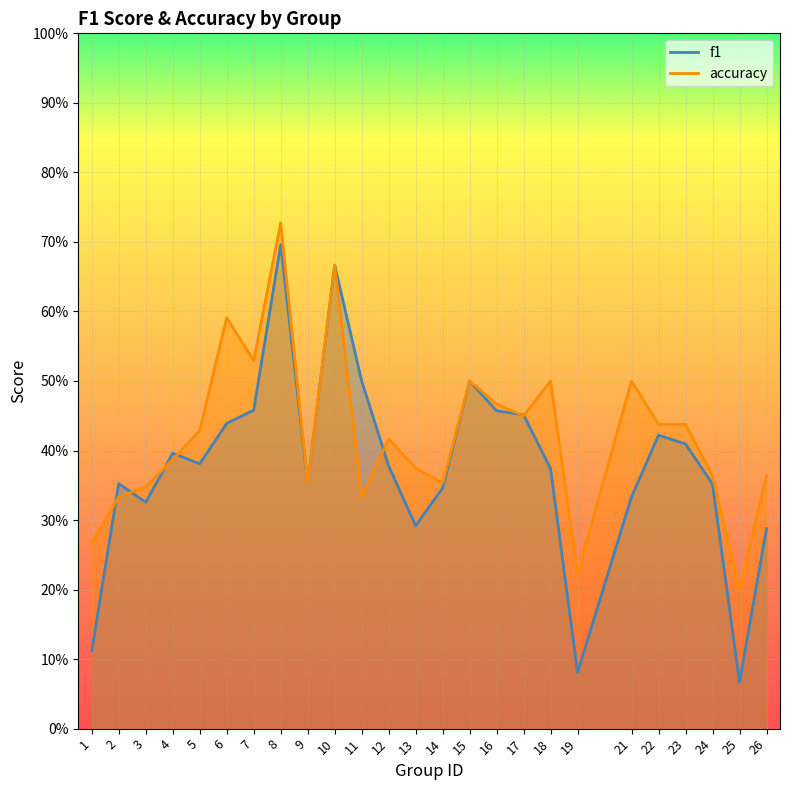

What is the sum of the f1 values at 23 and 17?

0.9